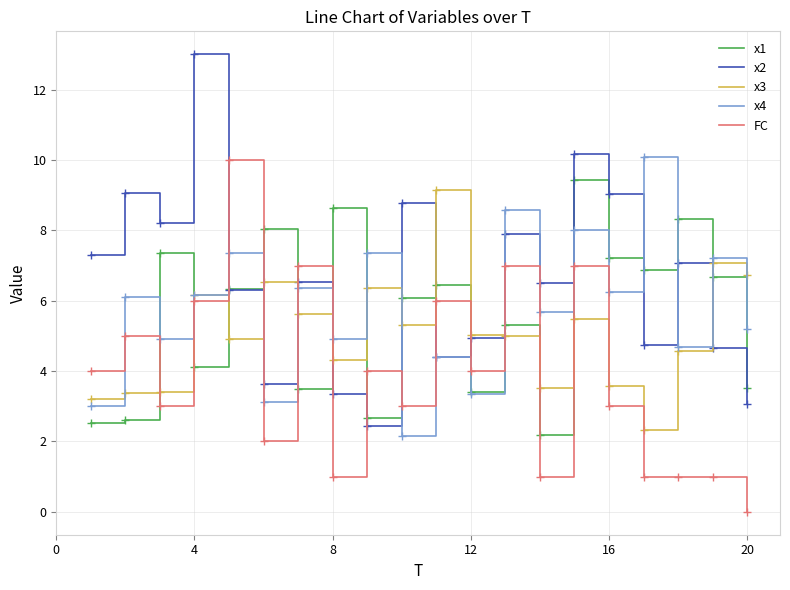

After their last crossing, which series has the higher values: x3 or x2?

x3